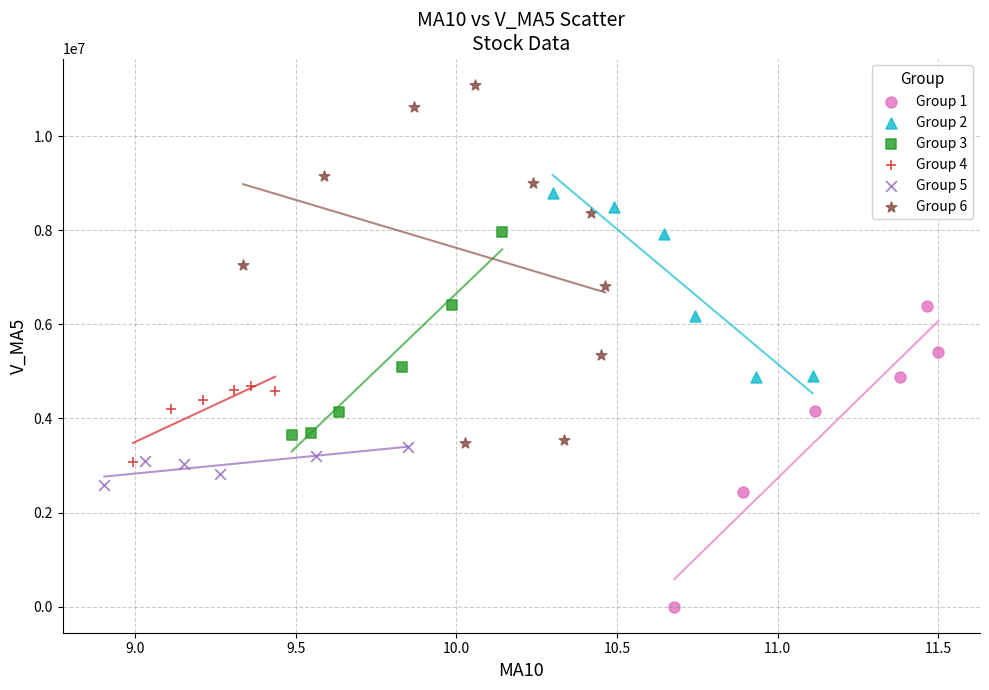

Which series contains the highest Y value?

Group 6